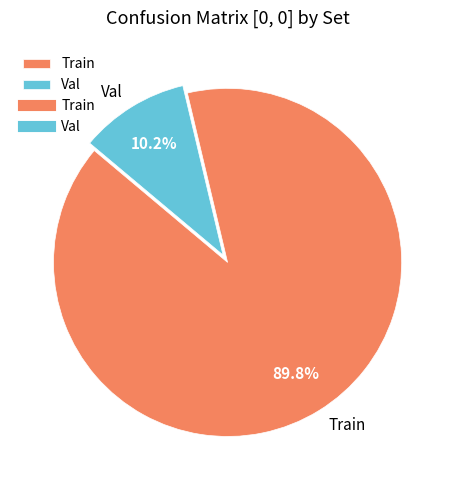

Does Train account for over 50% of the chart?

Yes